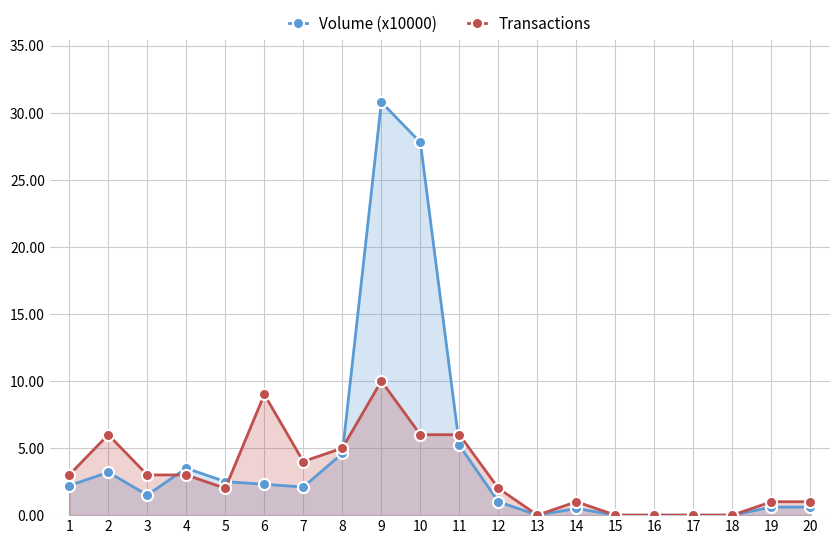

Where is the first local maximum for Volume (x10000)?

2